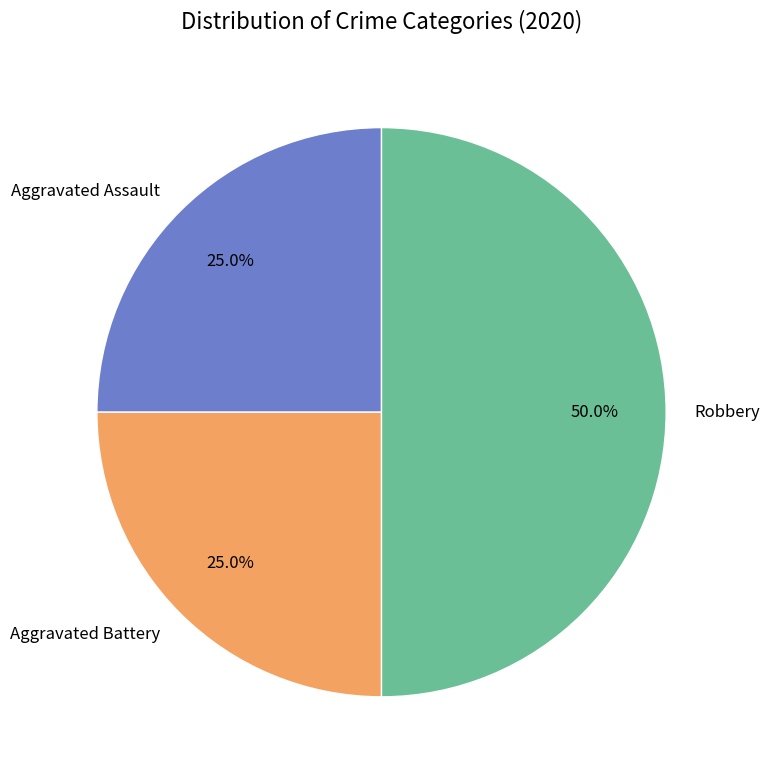

Does Aggravated Assault represent more than half of the total?

No